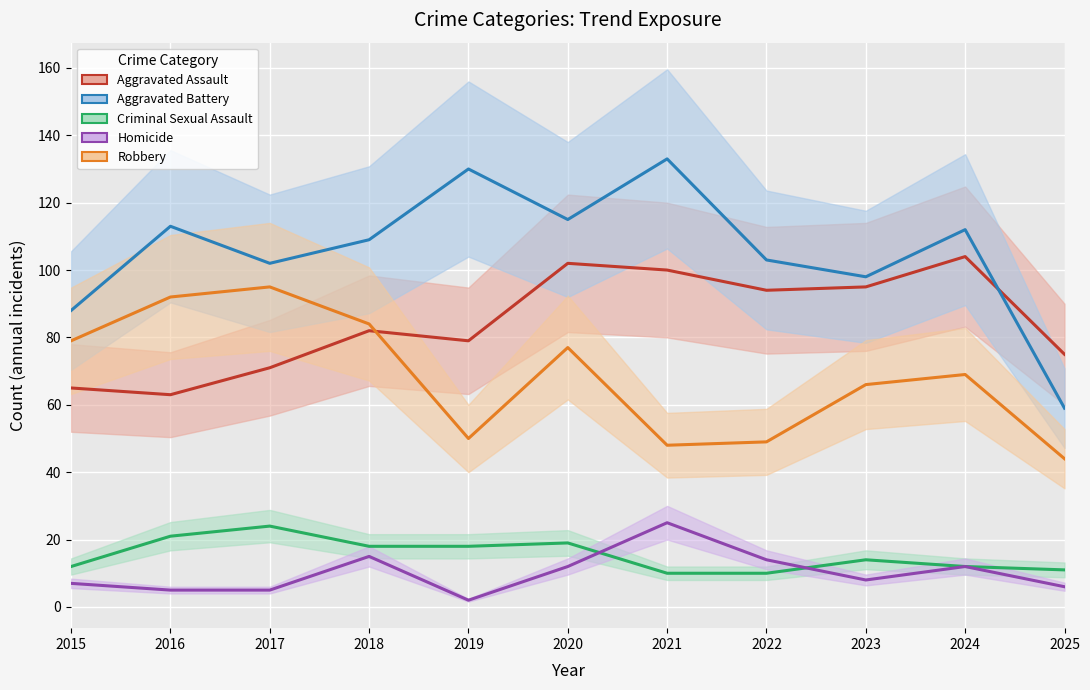

What is the lowest value of the Robbery series?

44